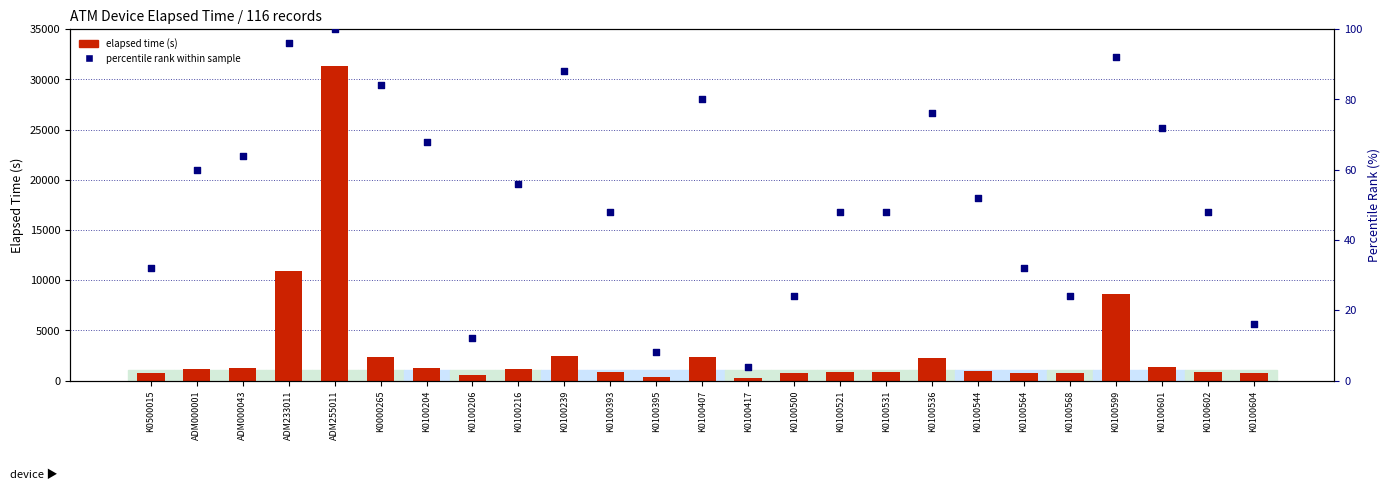

Which series contains the lowest Y value?

percentile rank within sample